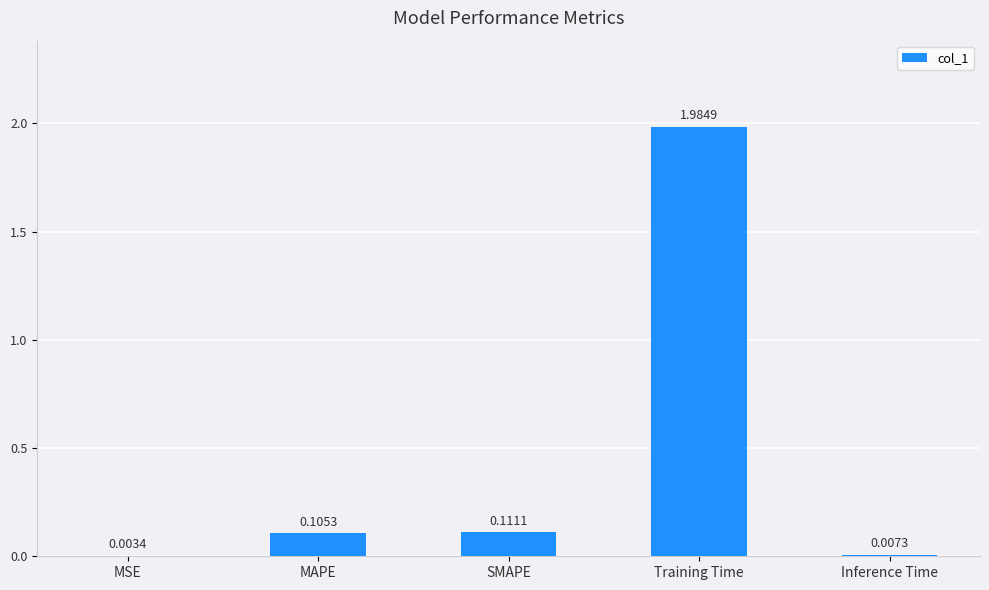

What is the sum of the values at Training Time and SMAPE?

2.1